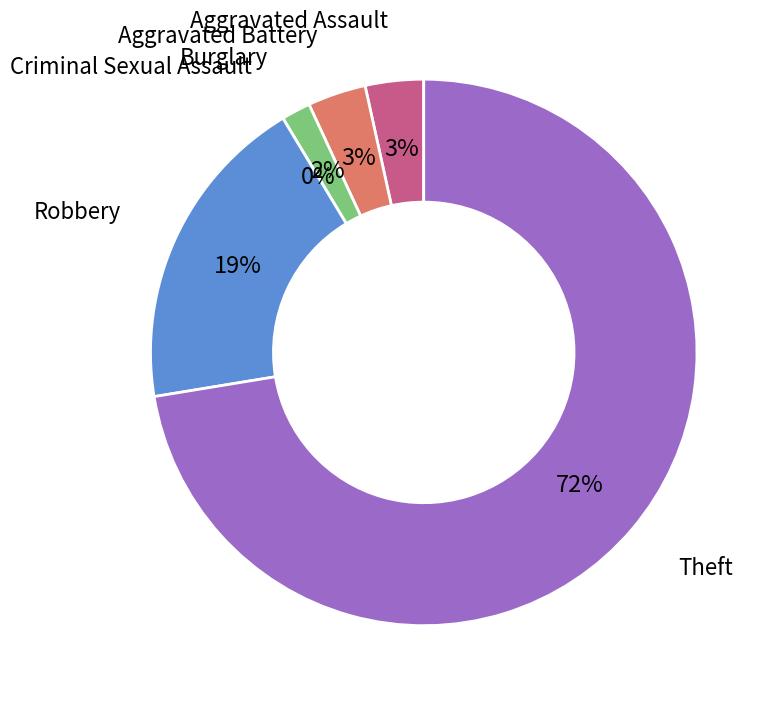

Which category has the smallest portion of the pie?

Criminal Sexual Assault